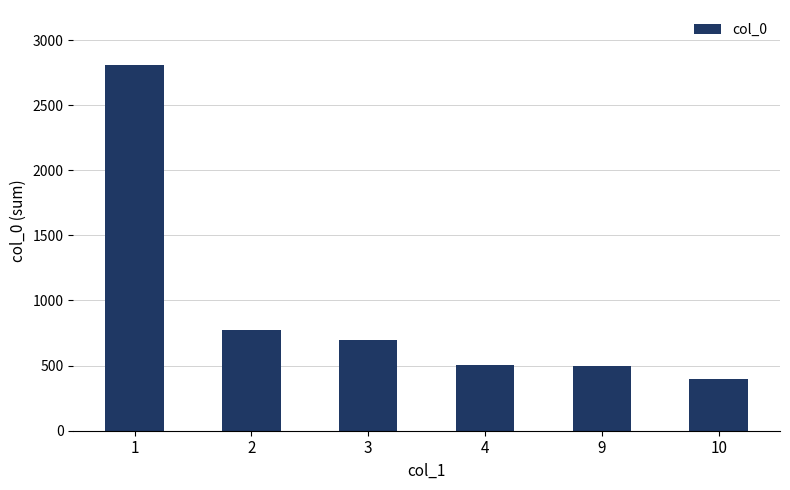

What is the value of the 2nd bar from the left?

777